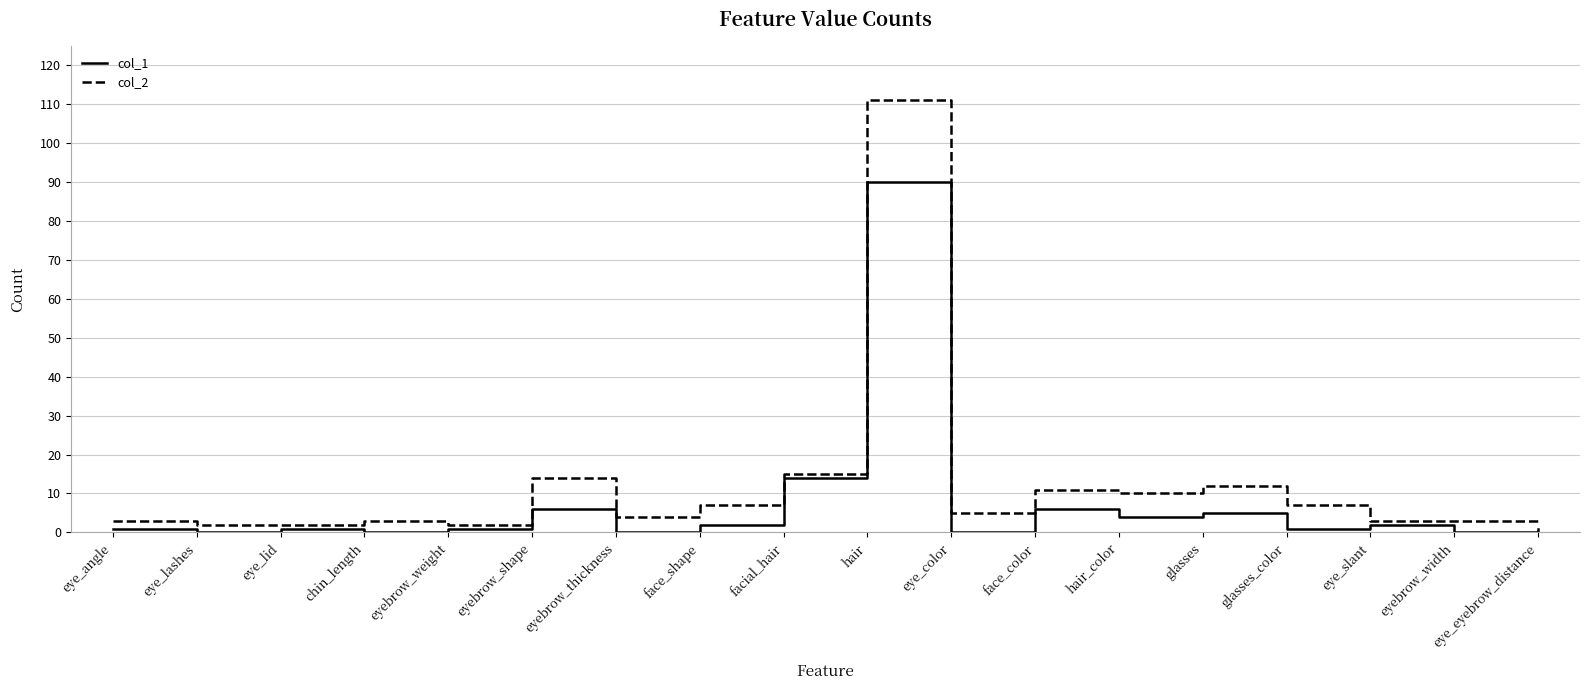

Reading left to right, what are all the values shown in this chart?

col_1: 1	0	1	0	1	6	0	2	14	90	0	6	4	5	1	2	0	1
col_2: 3	2	2	3	2	14	4	7	15	111	5	11	10	12	7	3	3	3